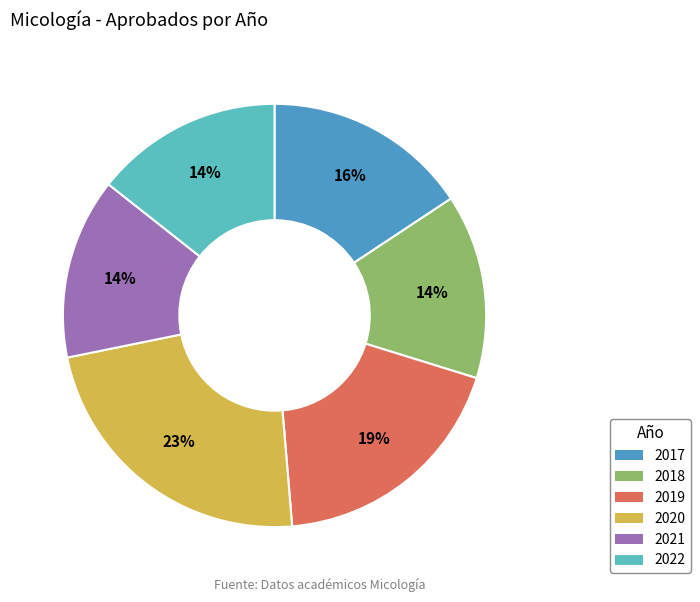

What percentage do 2017 and 2019 together represent?

34.6%